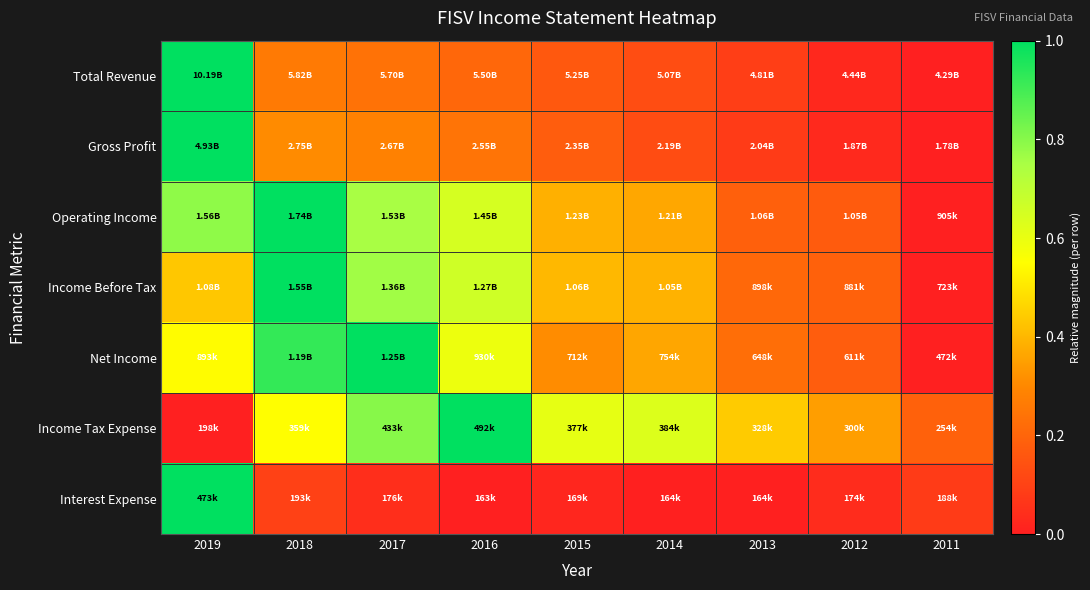

Reading left to right, extract all data points from this chart.

Total Revenue: 2019=1.0	2018=0.3	2017=0.2	2016=0.2	2015=0.2	2014=0.1	2013=0.1	2012=0.0	2011=0.0
Gross Profit: 2019=1.0	2018=0.3	2017=0.3	2016=0.2	2015=0.2	2014=0.1	2013=0.1	2012=0.0	2011=0.0
Operating Income: 2019=0.8	2018=1.0	2017=0.8	2016=0.6	2015=0.4	2014=0.4	2013=0.2	2012=0.2	2011=0.0
Income Before Tax: 2019=0.4	2018=1.0	2017=0.8	2016=0.7	2015=0.4	2014=0.4	2013=0.2	2012=0.2	2011=0.0
Net Income: 2019=0.5	2018=0.9	2017=1.0	2016=0.6	2015=0.3	2014=0.4	2013=0.2	2012=0.2	2011=0.0
Income Tax Expense: 2019=0.0	2018=0.5	2017=0.8	2016=1.0	2015=0.6	2014=0.6	2013=0.4	2012=0.3	2011=0.2
Interest Expense: 2019=1.0	2018=0.1	2017=0.0	2016=0.0	2015=0.0	2014=0.0	2013=0.0	2012=0.0	2011=0.1